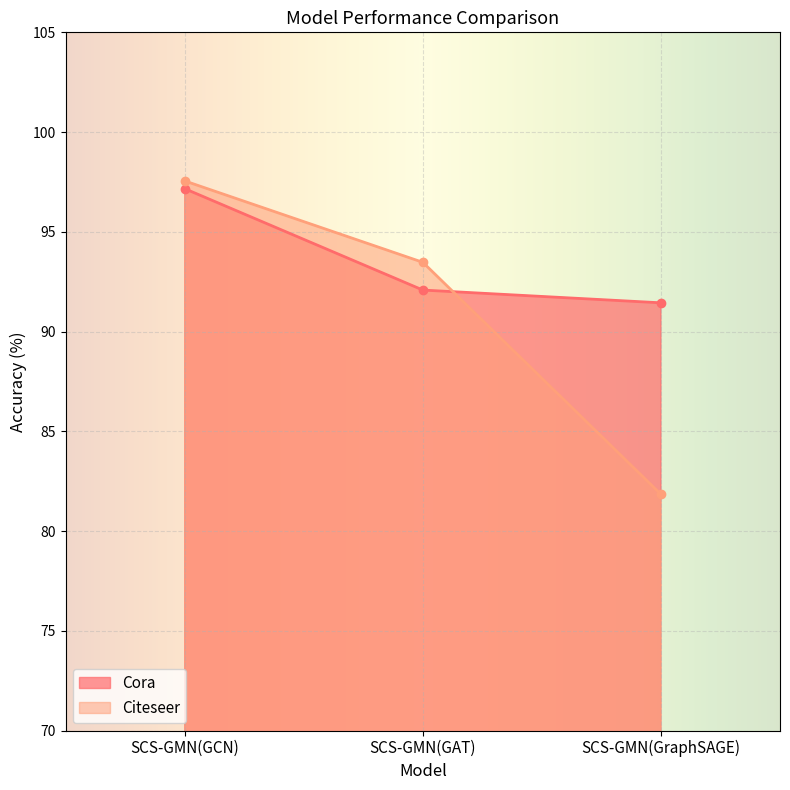

How many distinct data groups are displayed?

2